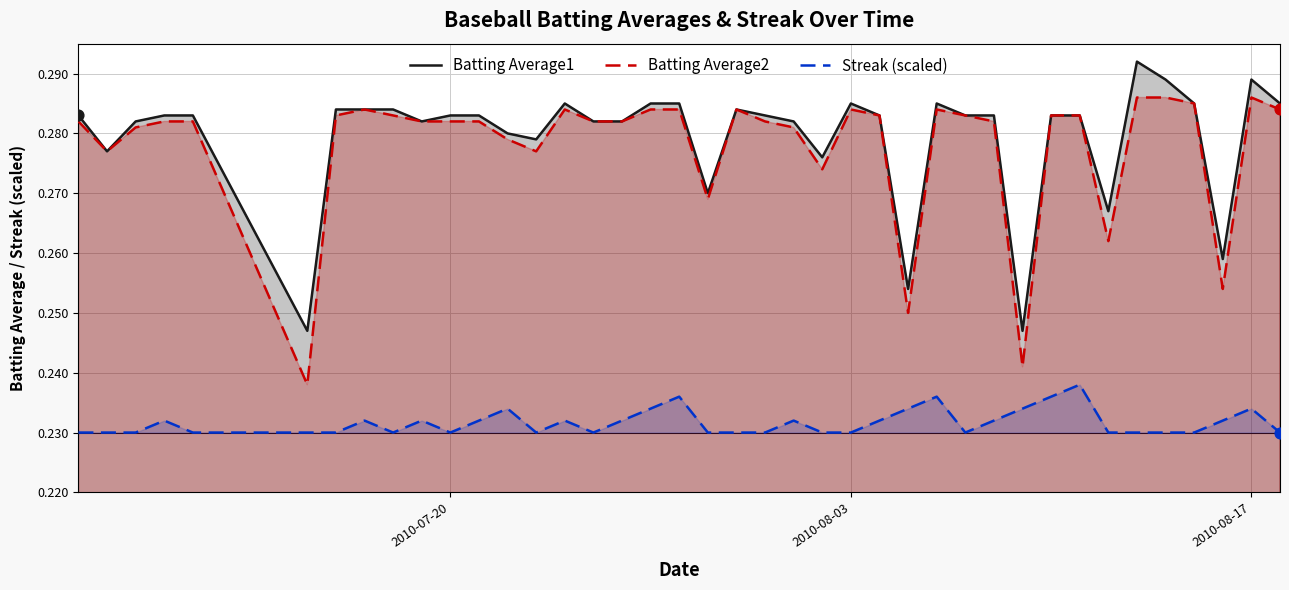

Rank the series by their maximum value, from highest to lowest.

Batting Average1, Batting Average2, Streak (scaled)